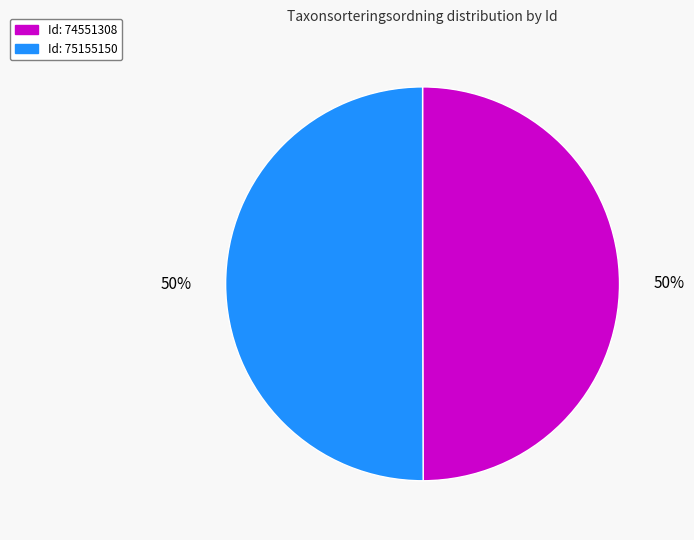

To the nearest percent, what is the average slice percentage?

50%